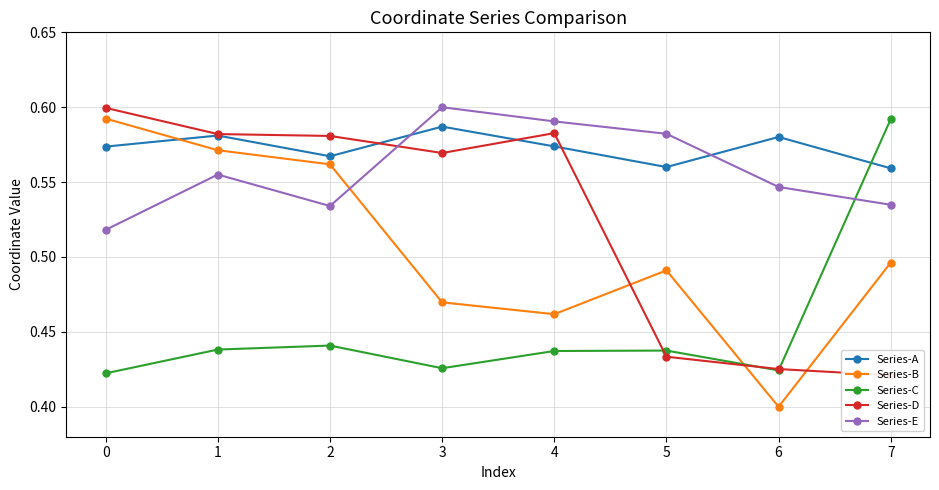

What is the difference between the maximum and minimum values in the Series-E series?

0.1